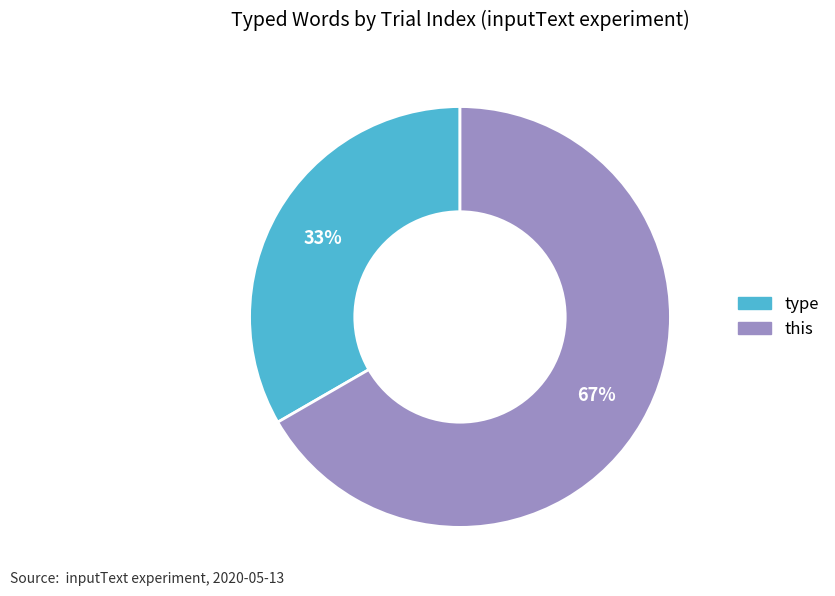

Which category has the smallest portion of the pie?

type